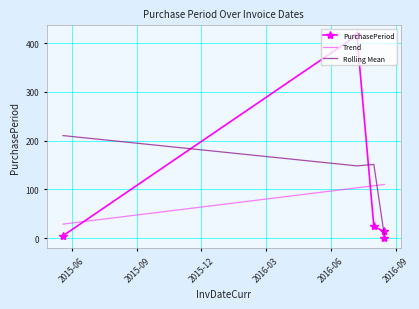

How many data points are above 14?

2